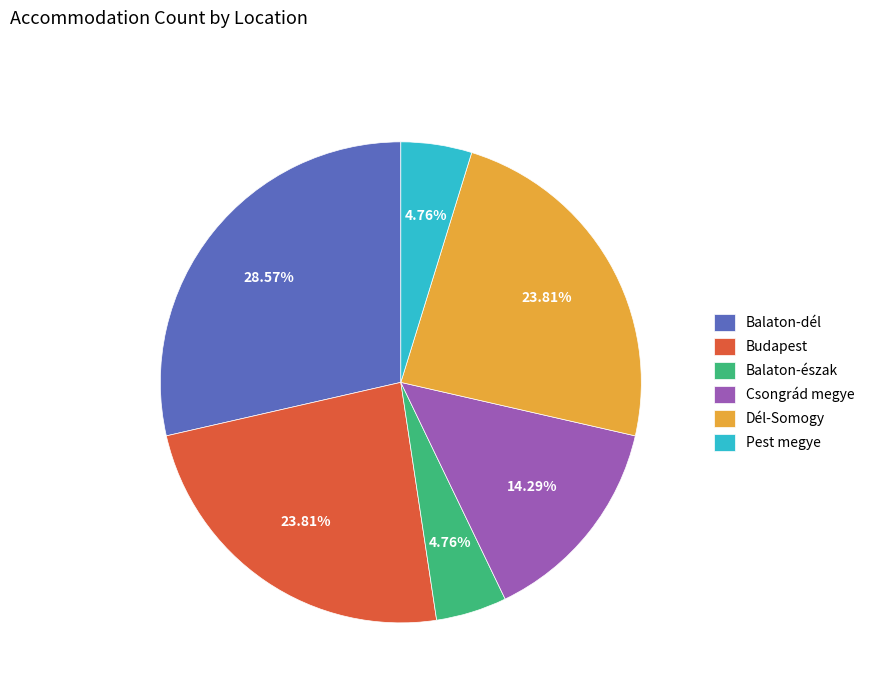

What is the ratio of the value at Budapest to the value at Balaton-dél?

0.8